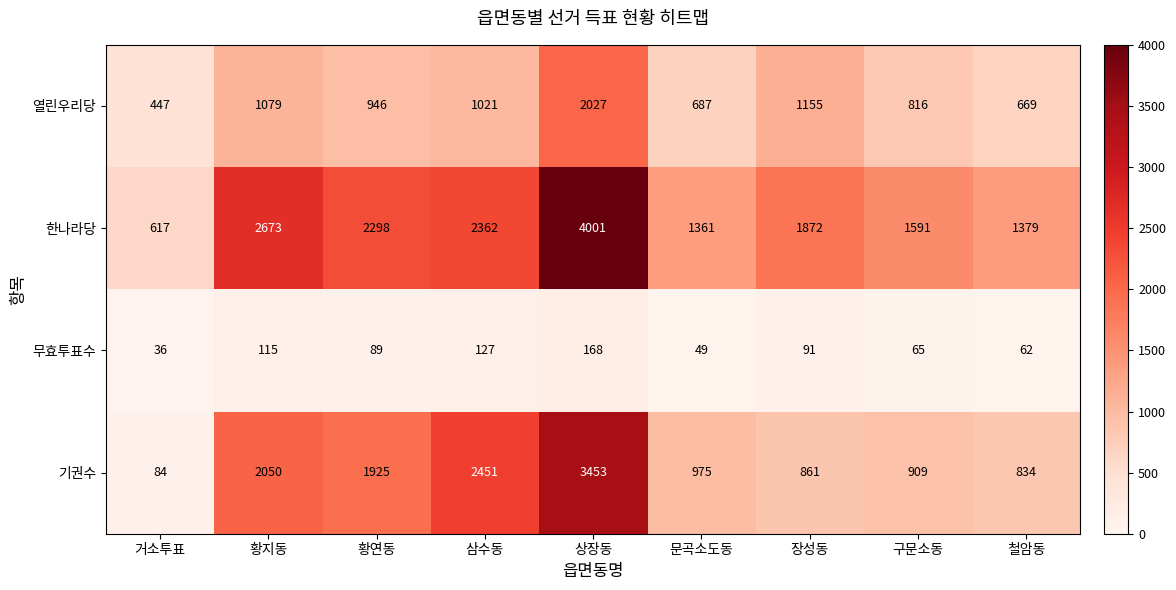

At which category does the chart reach its peak across all series?

상장동